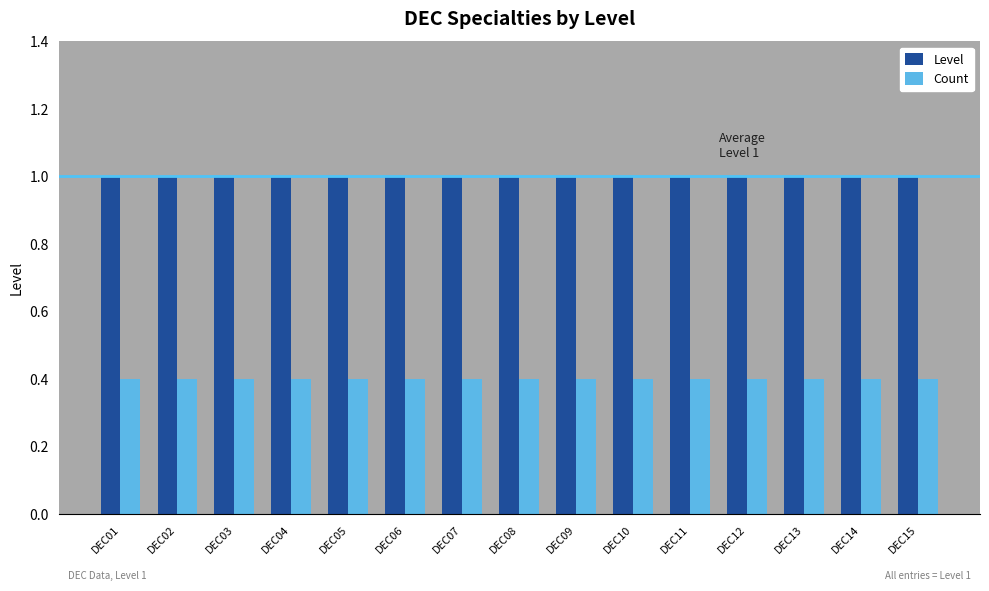

Reading right to left, what are all the values shown in this chart?

Level: 1.0	1.0	1.0	1.0	1.0	1.0	1.0	1.0	1.0	1.0	1.0	1.0	1.0	1.0	1.0
Count: 0.4	0.4	0.4	0.4	0.4	0.4	0.4	0.4	0.4	0.4	0.4	0.4	0.4	0.4	0.4